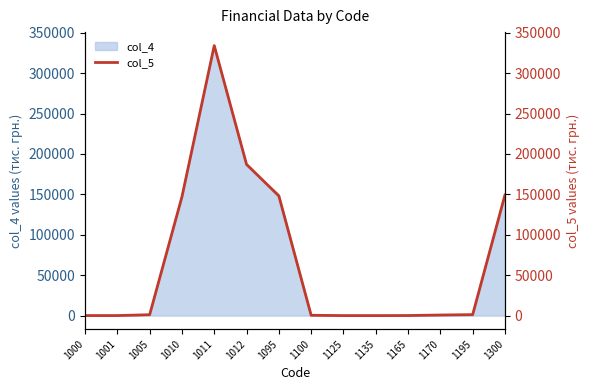

What is the greatest value displayed?

334053.1